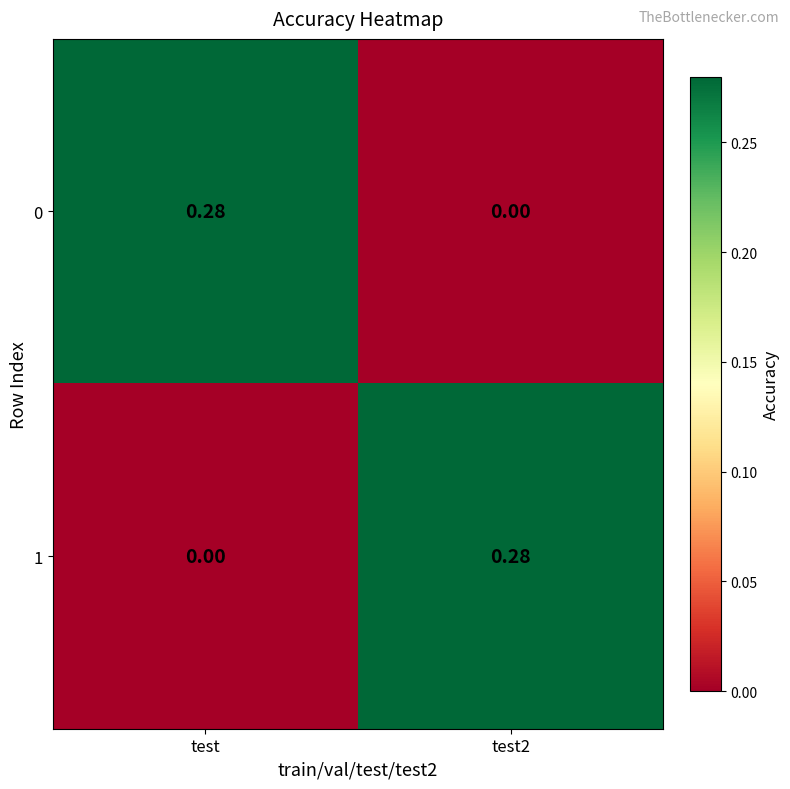

At which label does 0 reach its peak?

test